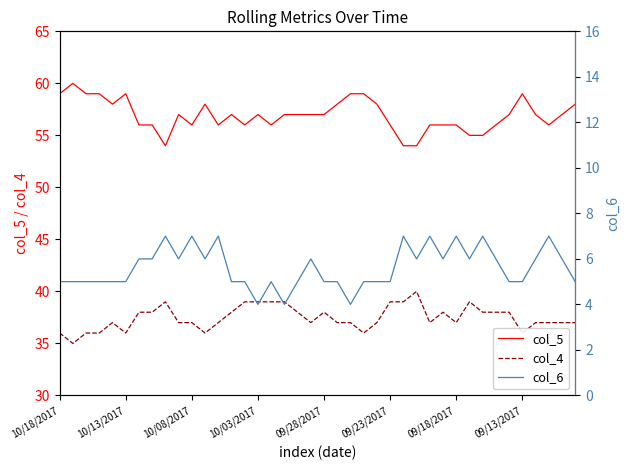

What is the maximum value for col_4?

40